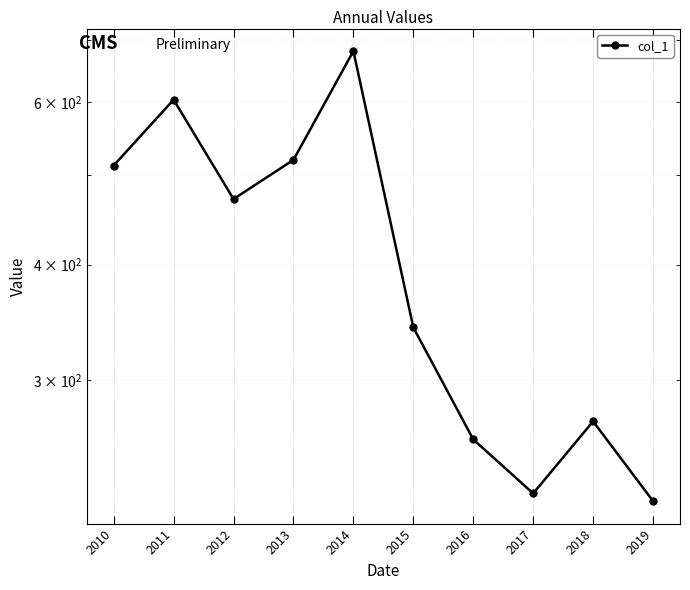

At which category does the data reach its first local peak?

2011